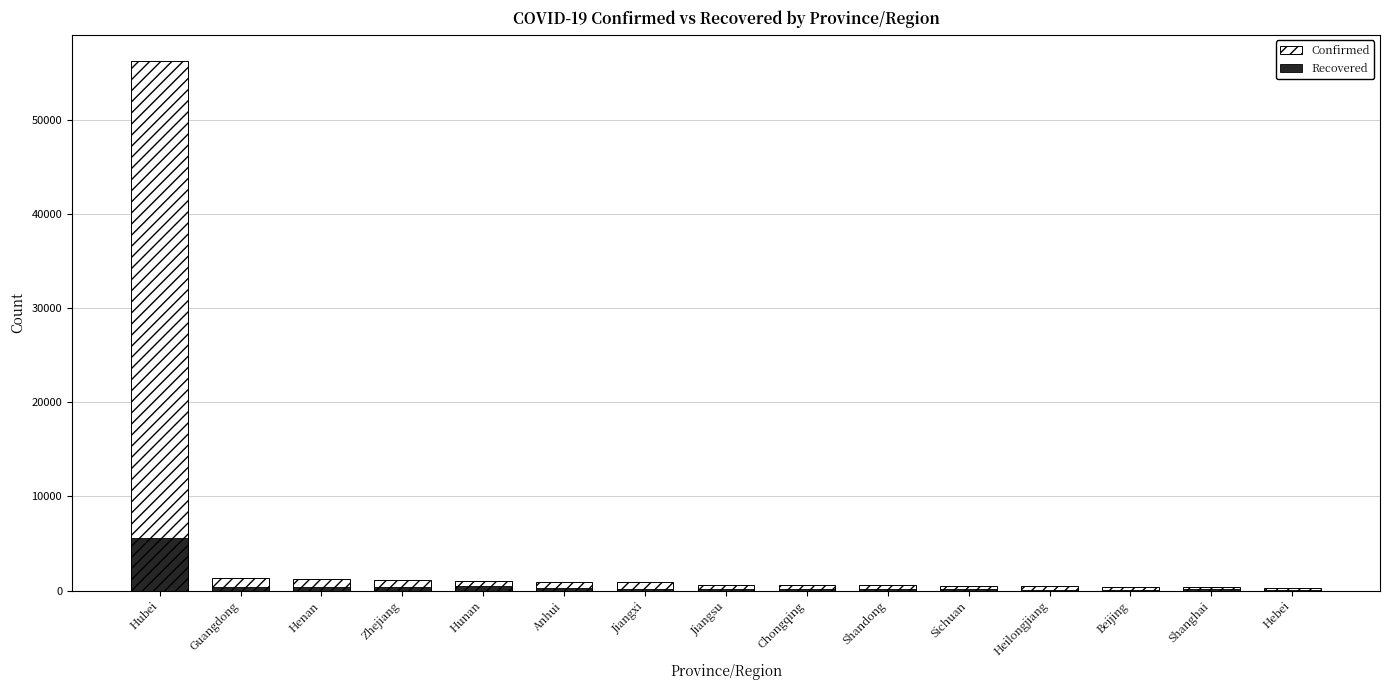

Between Anhui and Shandong, which is larger?

Anhui